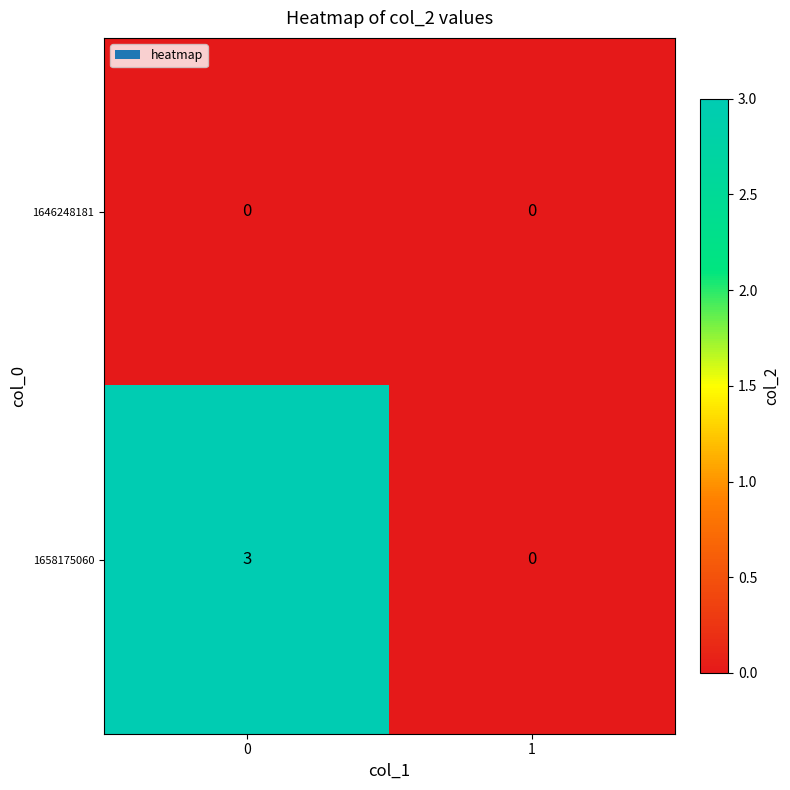

How many series are shown in this chart?

2